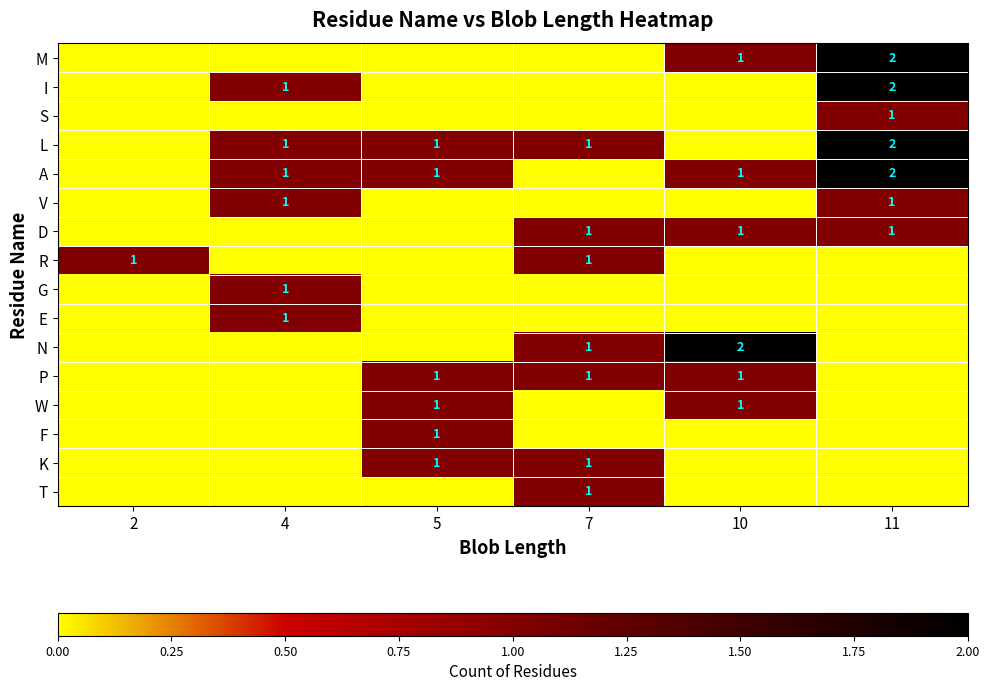

The E series shows 0 at 4. True or false?

False